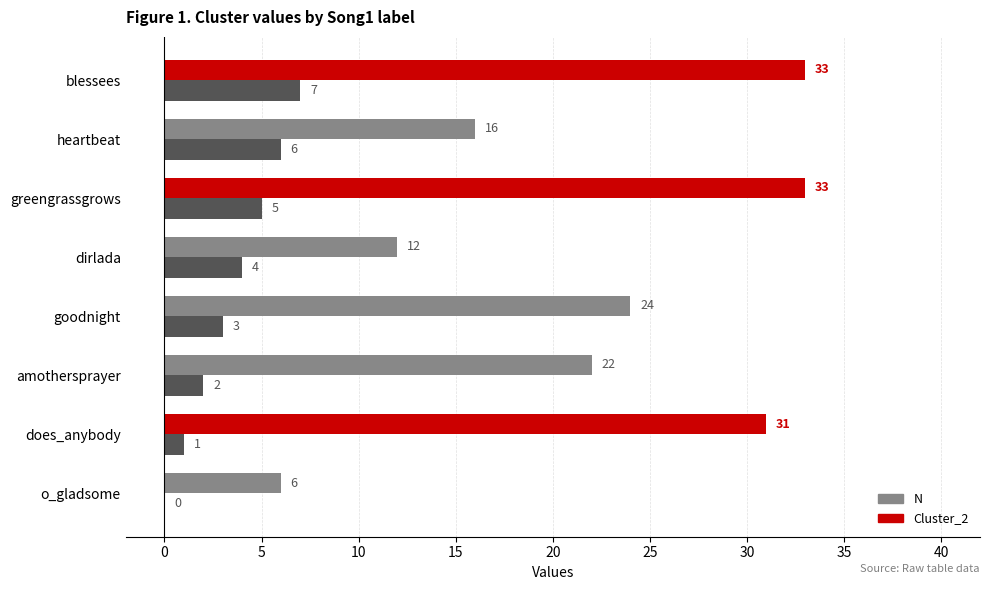

What is the greatest value displayed?

33